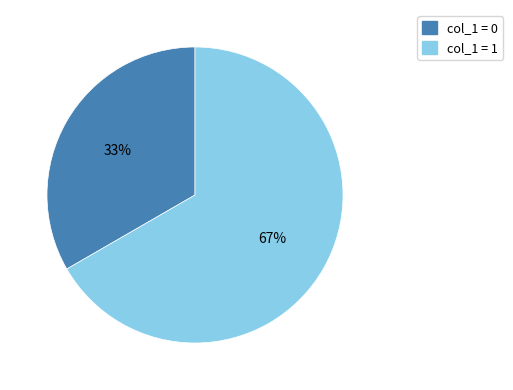

To the nearest percent, what is the combined percentage of col_1 = 0 and col_1 = 1?

100%